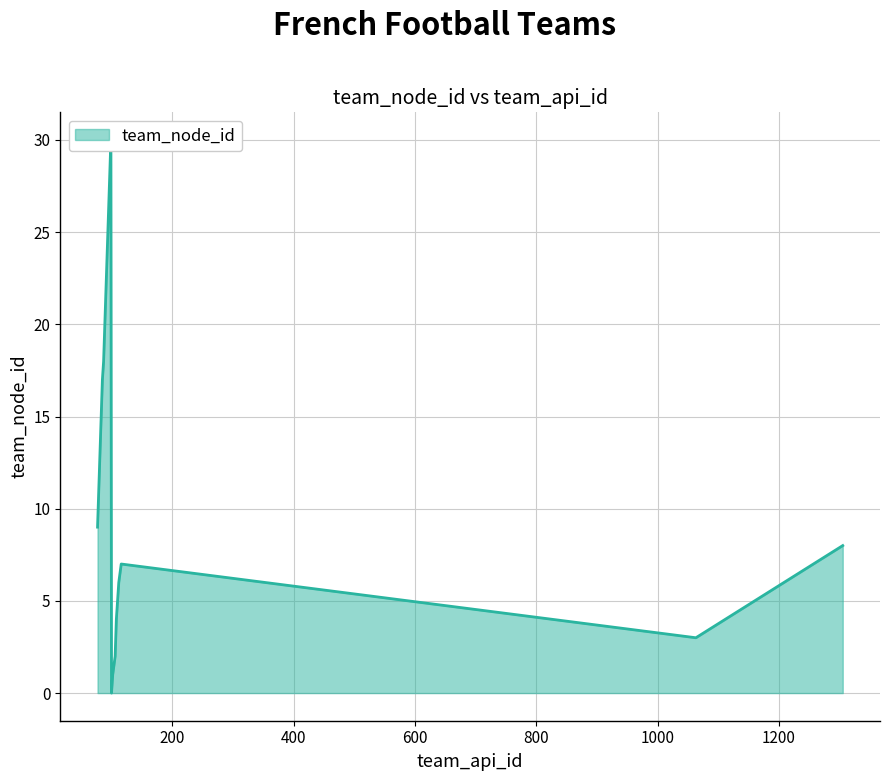

True or false: the data shows 30 at 99.

True